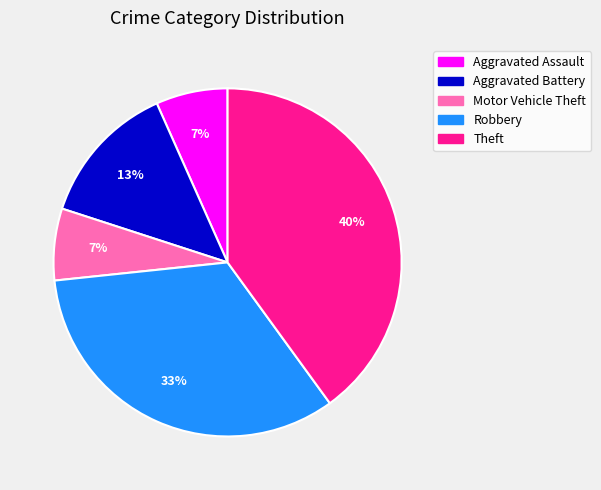

What percentage is the Robbery slice, to the nearest percent?

33%